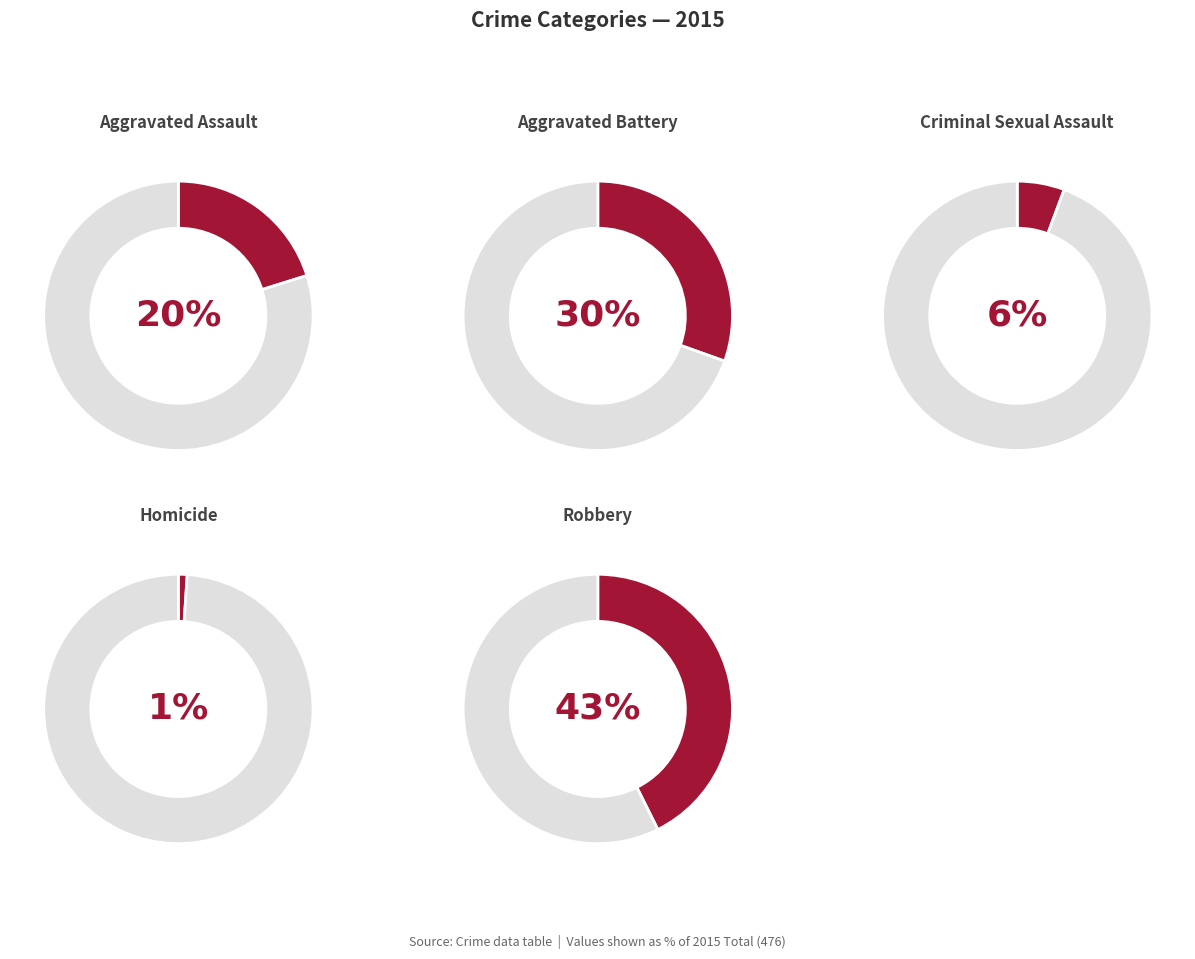

How much of the chart is everything except Aggravated Battery?

69.5%